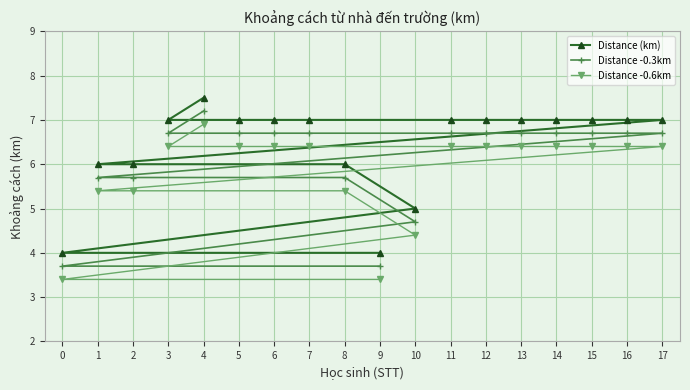

How many lines are shown in the chart?

3